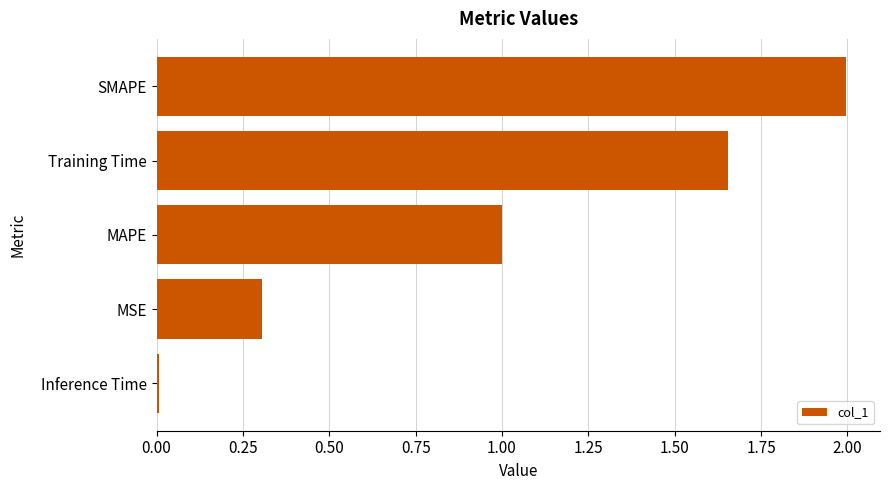

List the labels in order of value, smallest first.

Inference Time, MSE, MAPE, Training Time, SMAPE